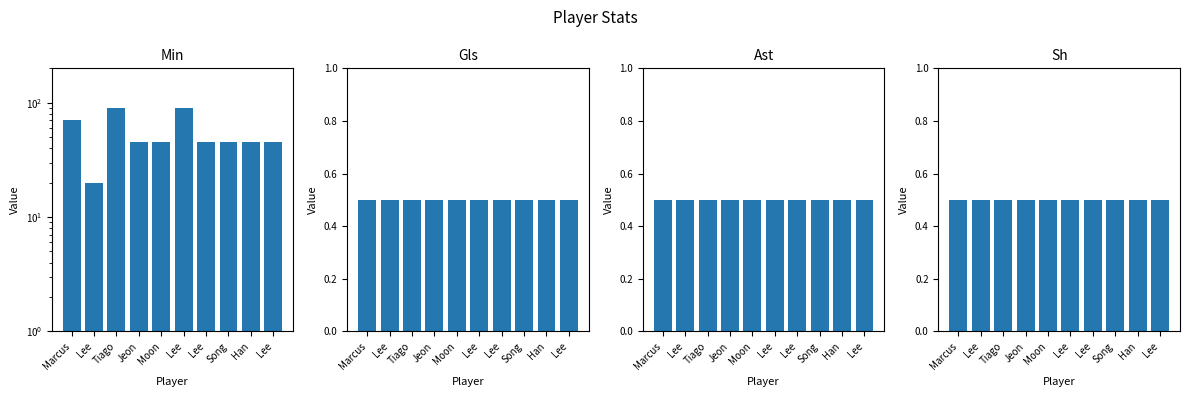

Which has a higher value, Han or Lee?

Lee